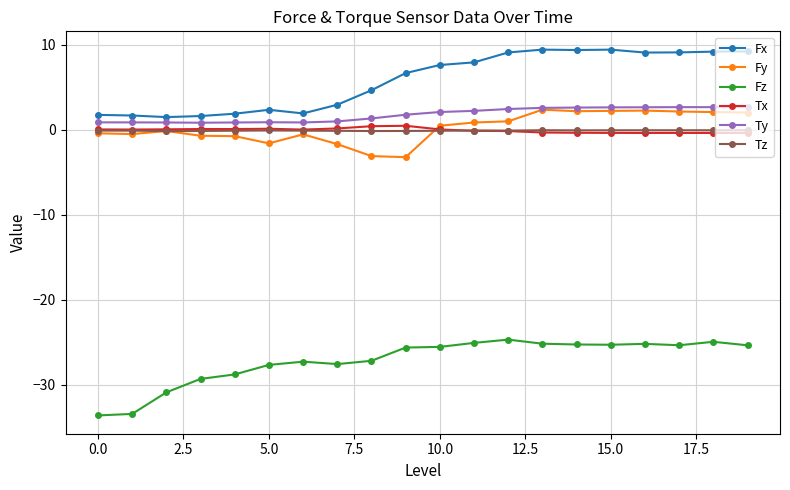

Which series has the largest total across all categories?

Fx